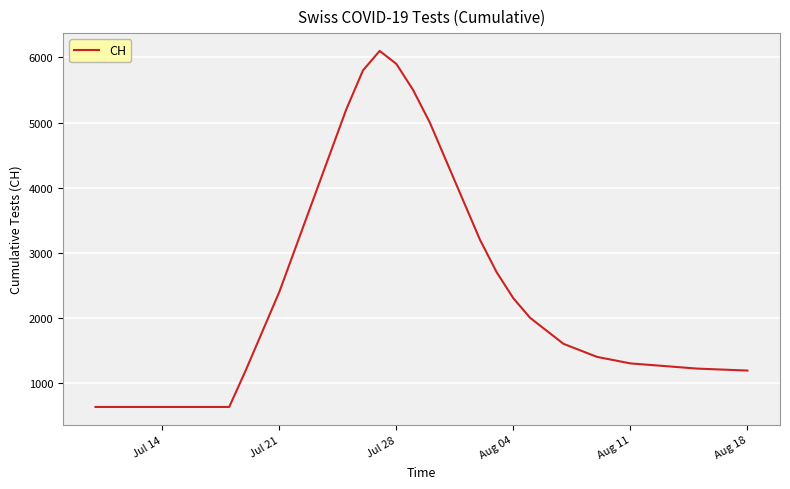

What is the difference between the maximum and minimum values?

5469